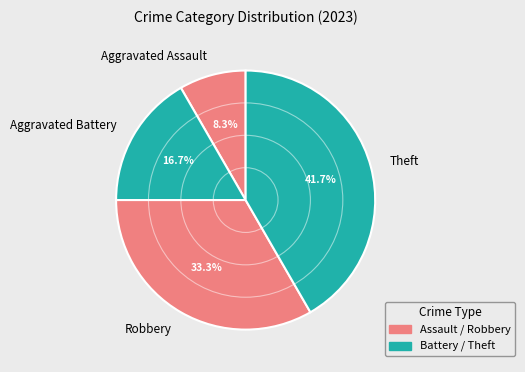

To the nearest percent, what portion does Robbery represent?

33%